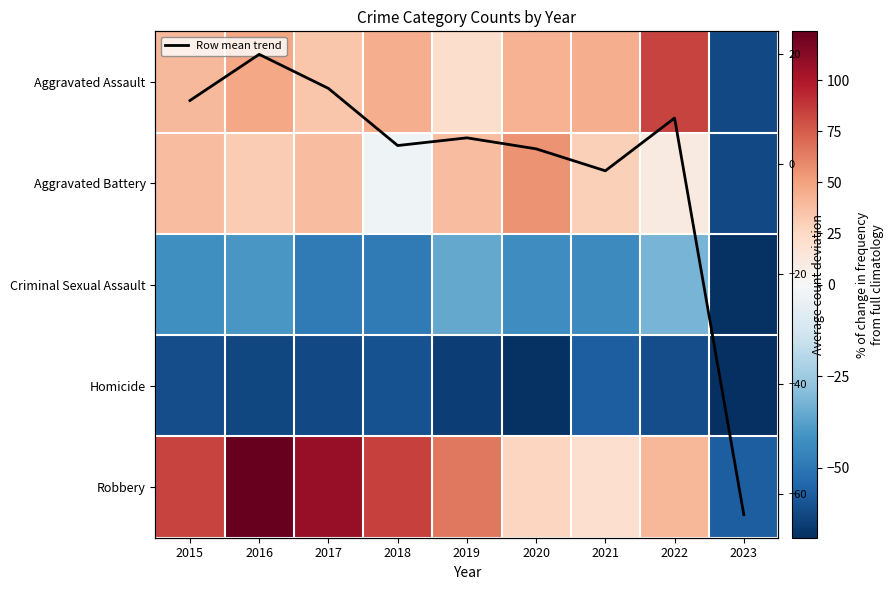

What value does the Aggravated Battery series have at 2015?

37.8